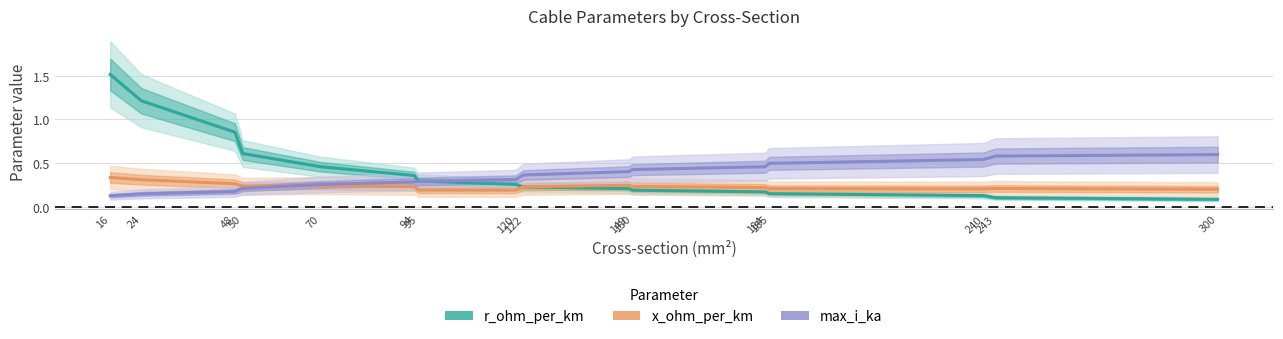

What is the value of the max_i_ka point at the 3rd from the left?

0.2